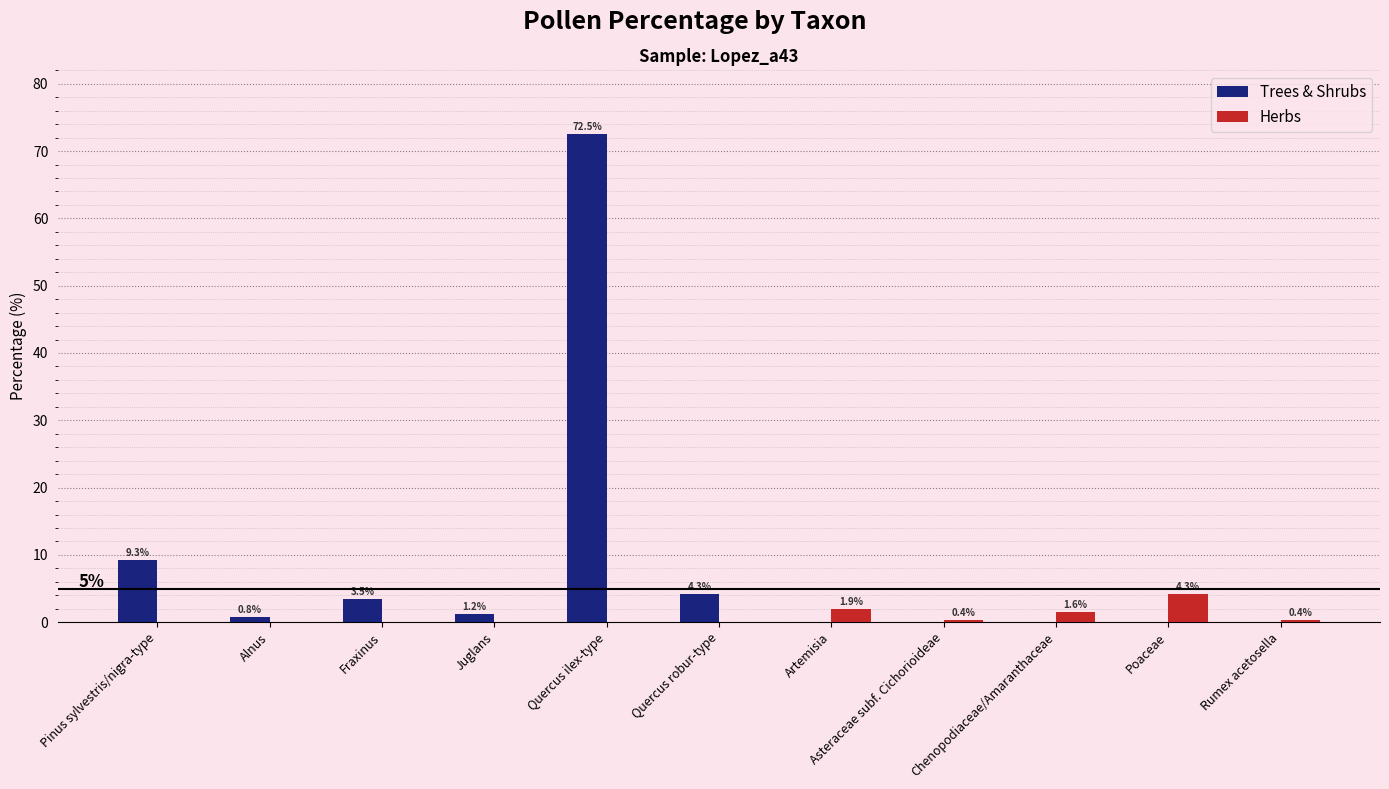

Does the chart contain stacked bars?

No